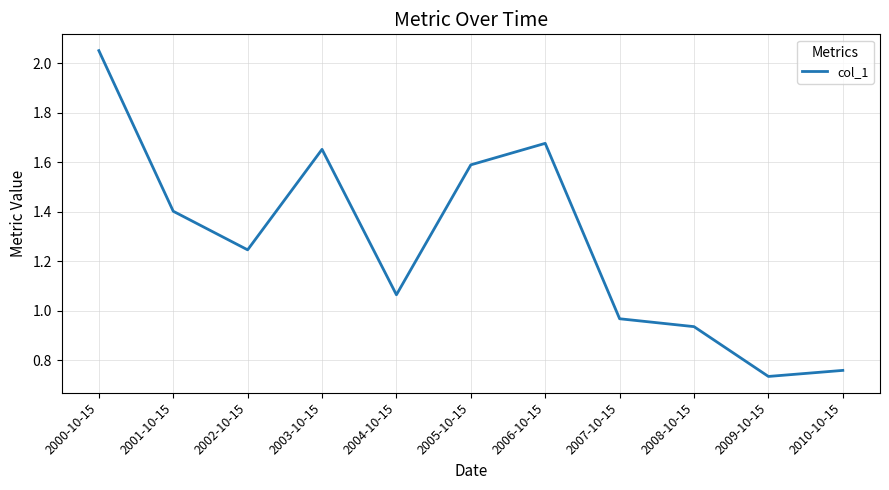

What position from the left is 2008-10-15?

9